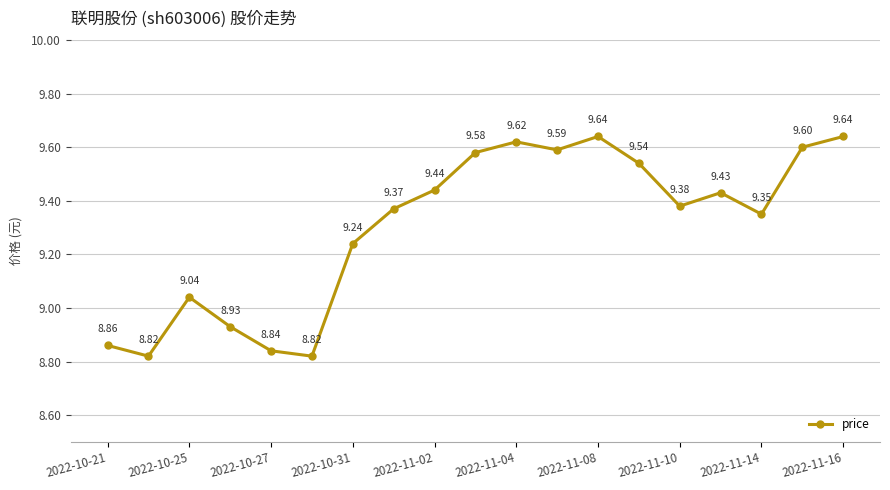

What is the difference between the maximum and minimum values?

0.8